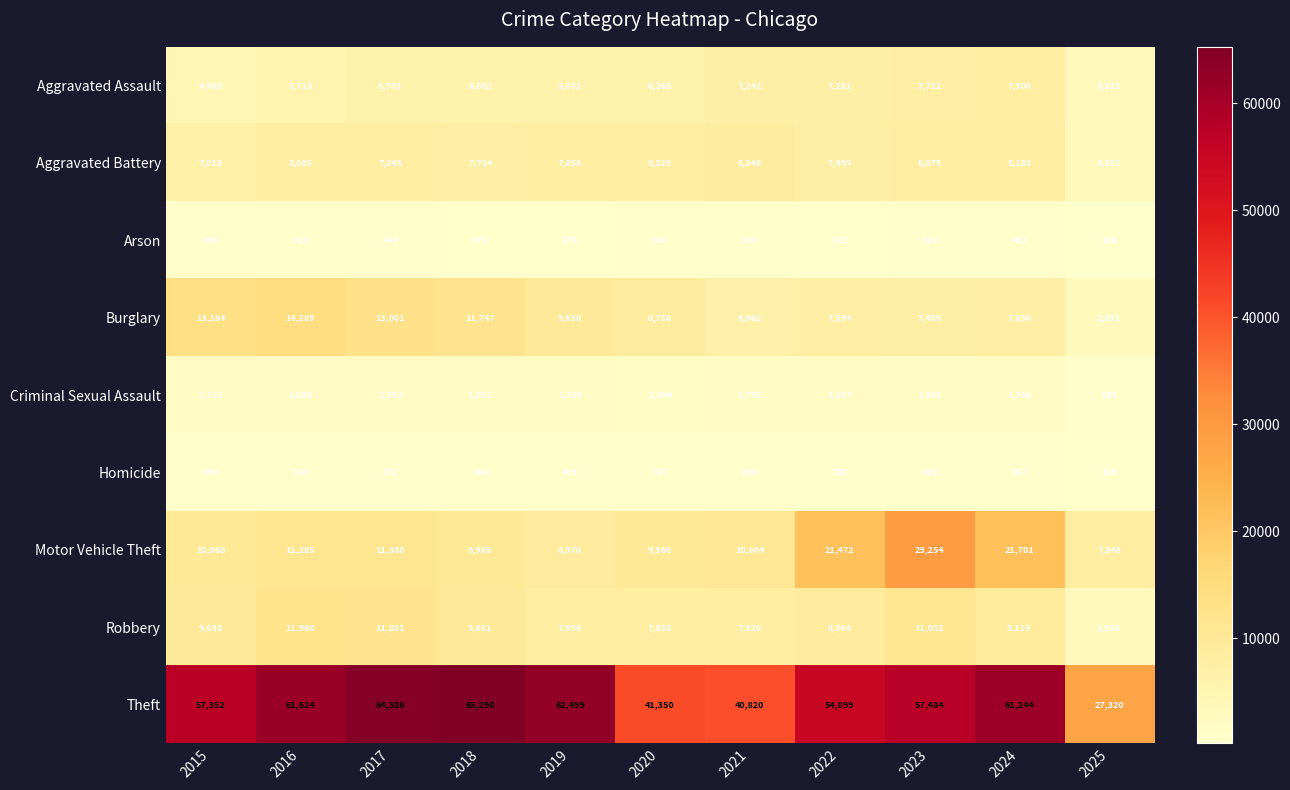

Is the value of Robbery at 2020 greater than the value of Arson at 2019?

Yes